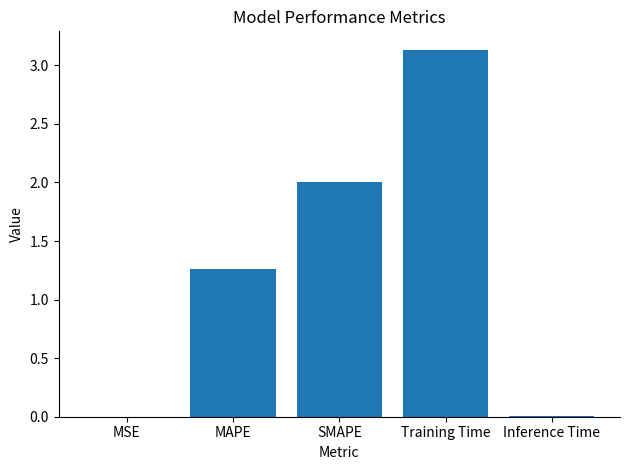

At which label does the data first exceed 1?

MAPE